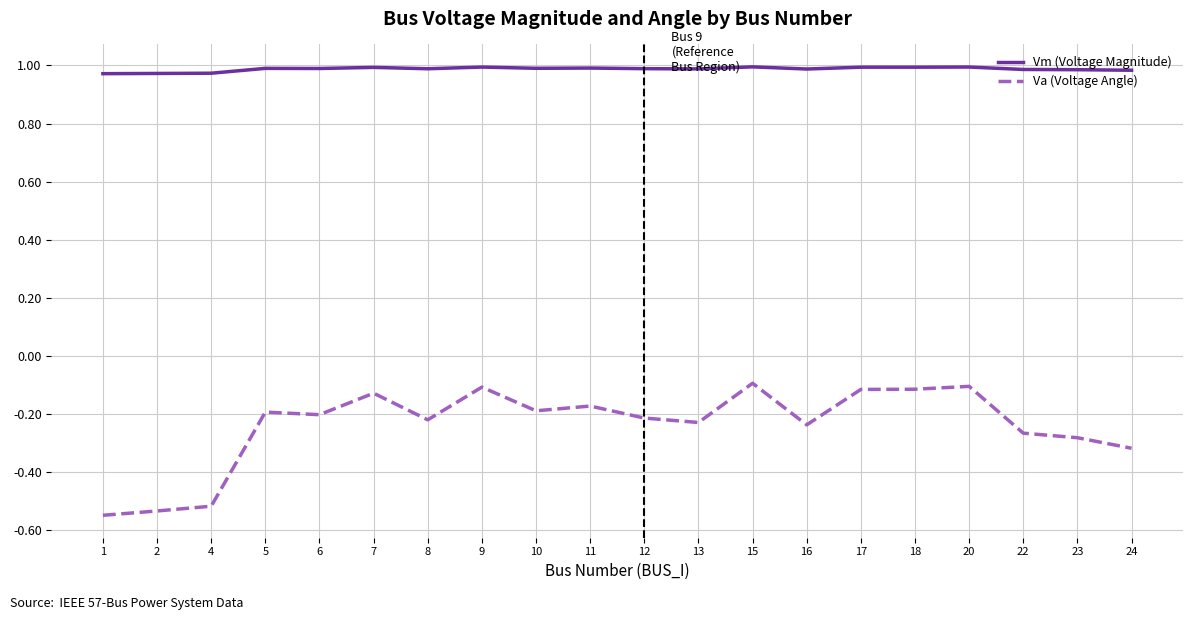

Which series changed the most between 6 and 13?

Va (Voltage Angle)